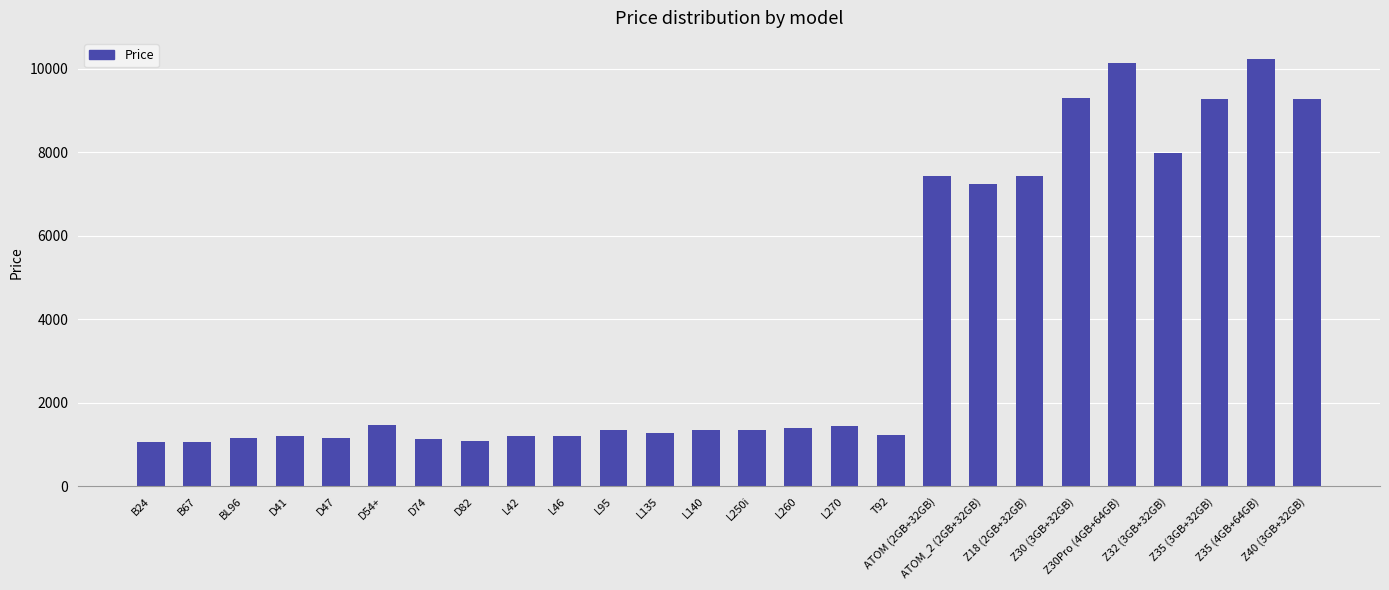

Is it true that the value at Z40 (3GB+32GB) is 9290?

True